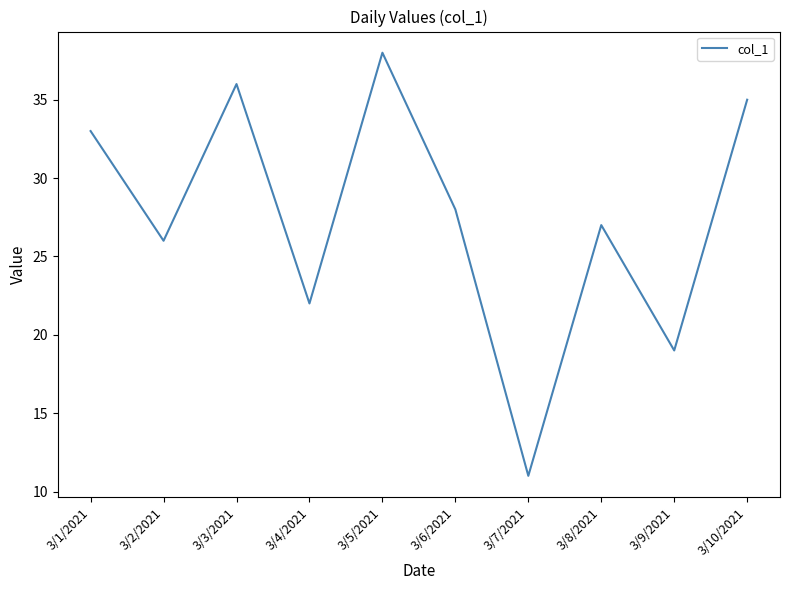

What is the minimum value shown in the chart?

11